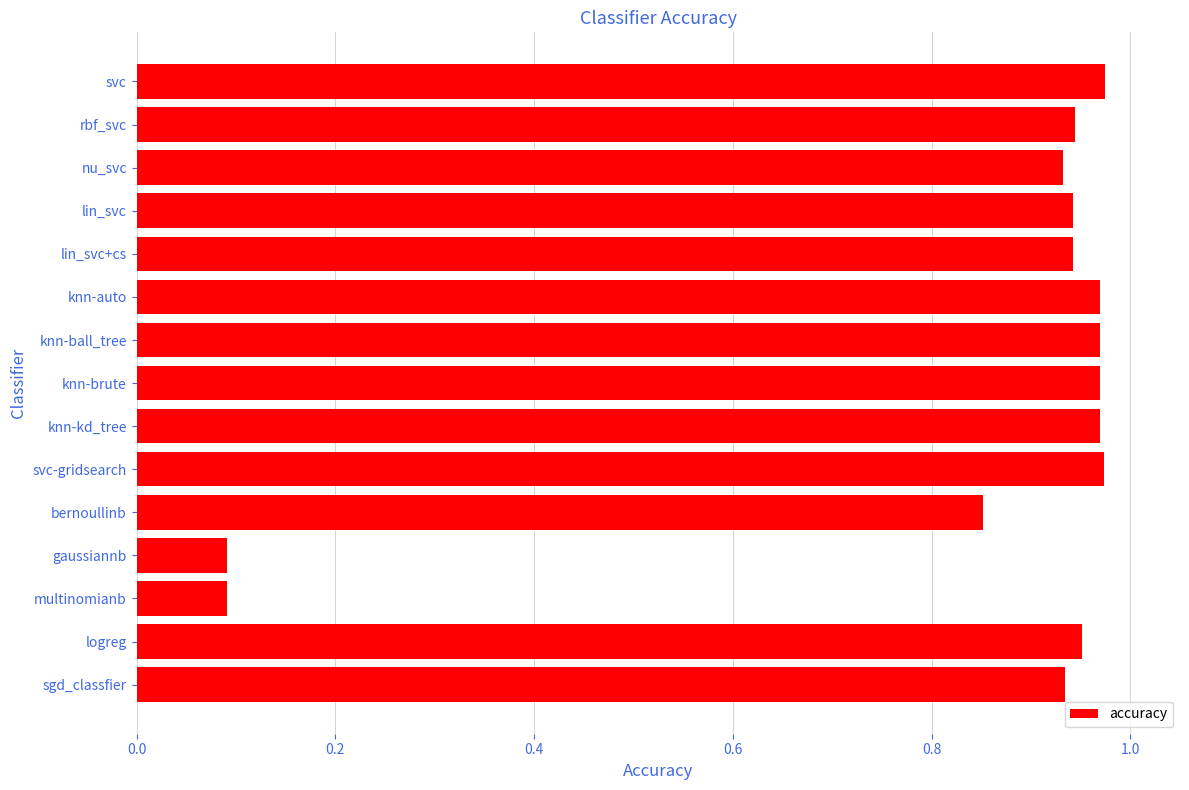

What position from the top is bernoullinb?

11